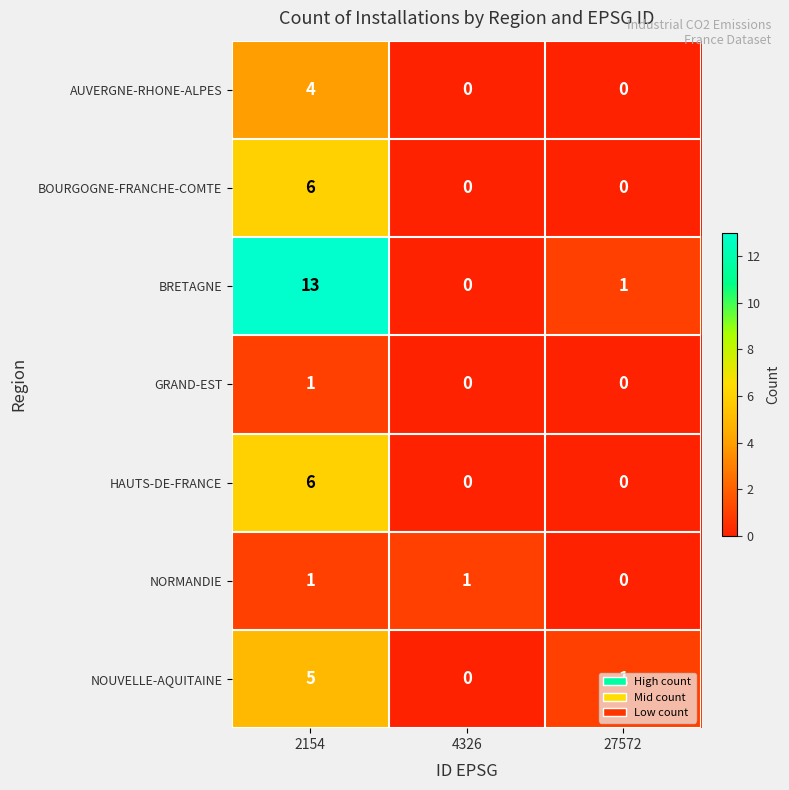

What is the highest value of the NOUVELLE-AQUITAINE series?

5